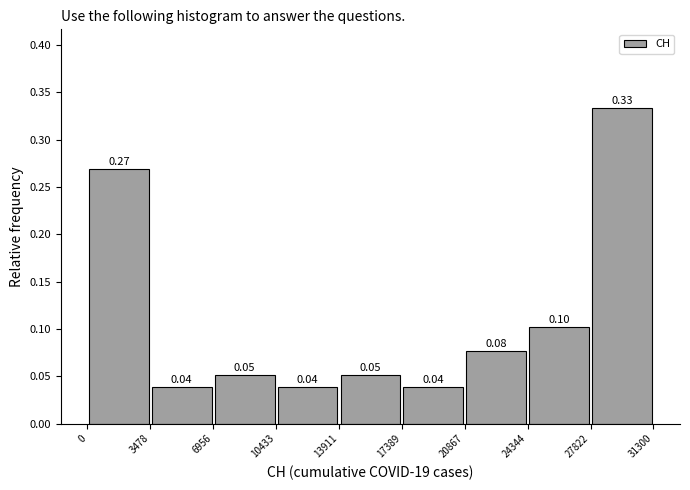

Which range on the x-axis has the tallest bar?

27822 to 31300